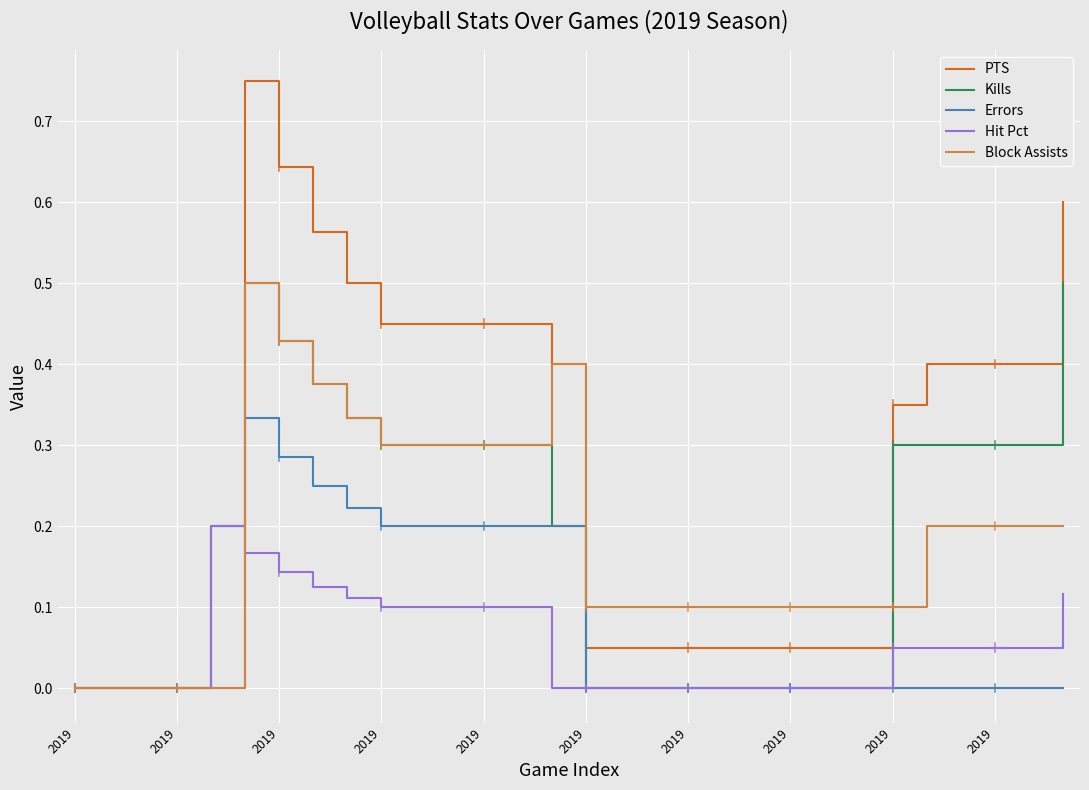

Which series has the widest spread of values?

PTS